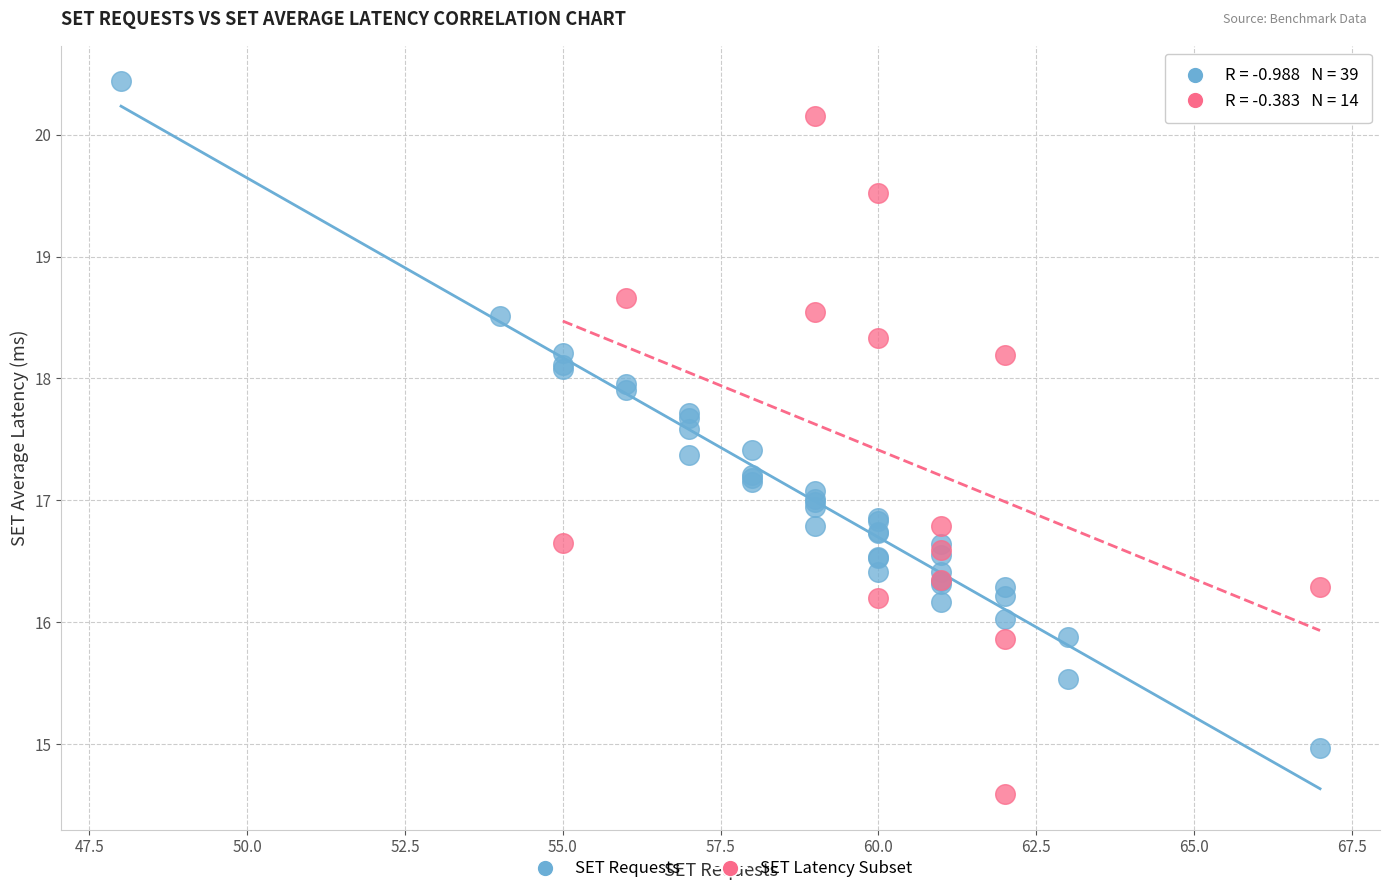

Which series contains the highest Y value?

SET Requests